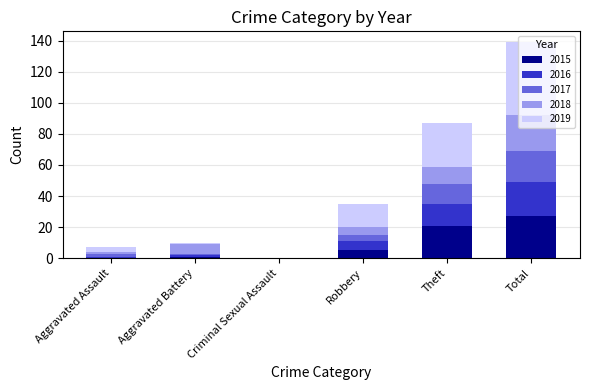

What is the total value across all series at Robbery?

35